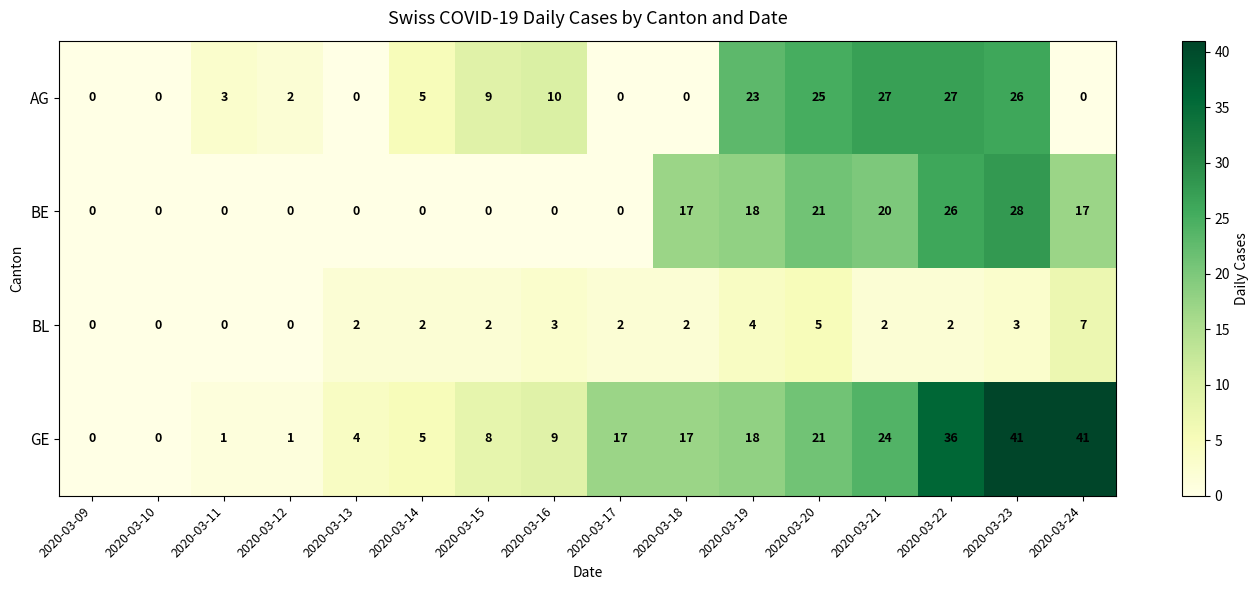

What is the greatest value displayed?

41